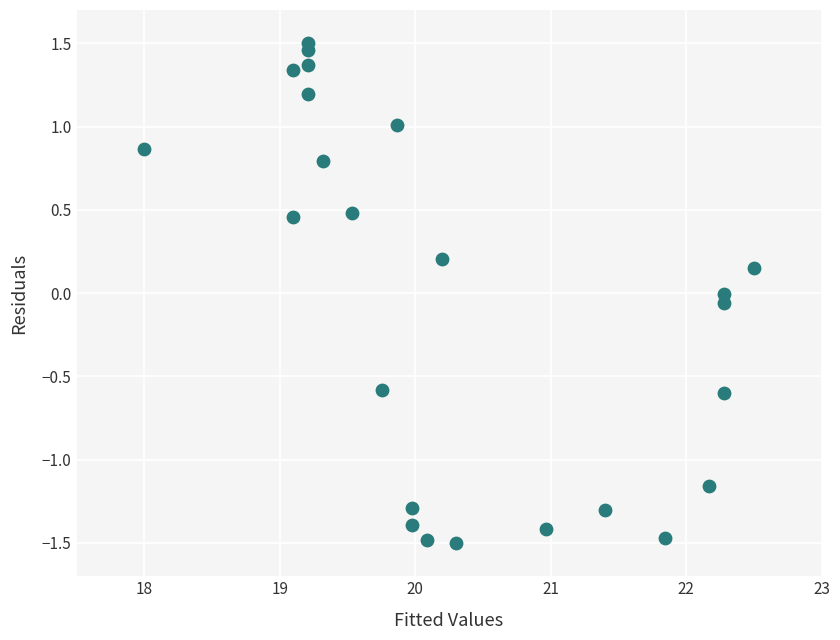

Count the number of points in this scatter plot.

24